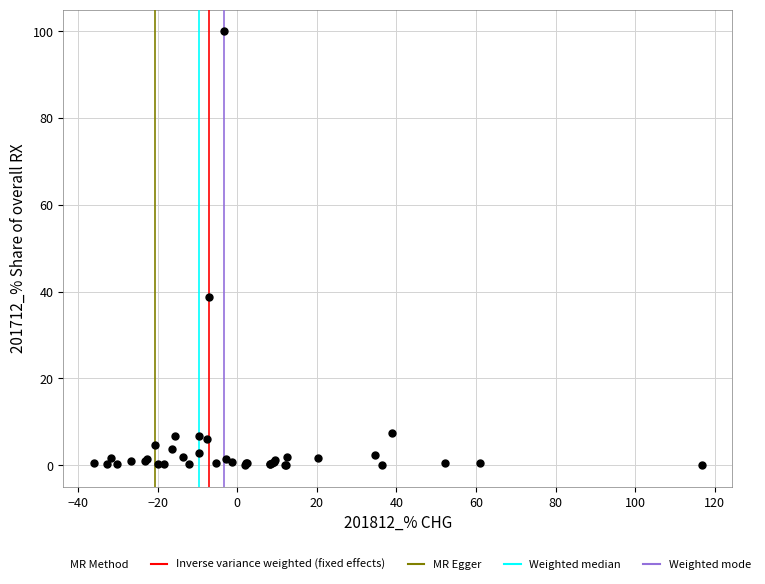

What Y value in the scatter plot is closest to 50?

38.7